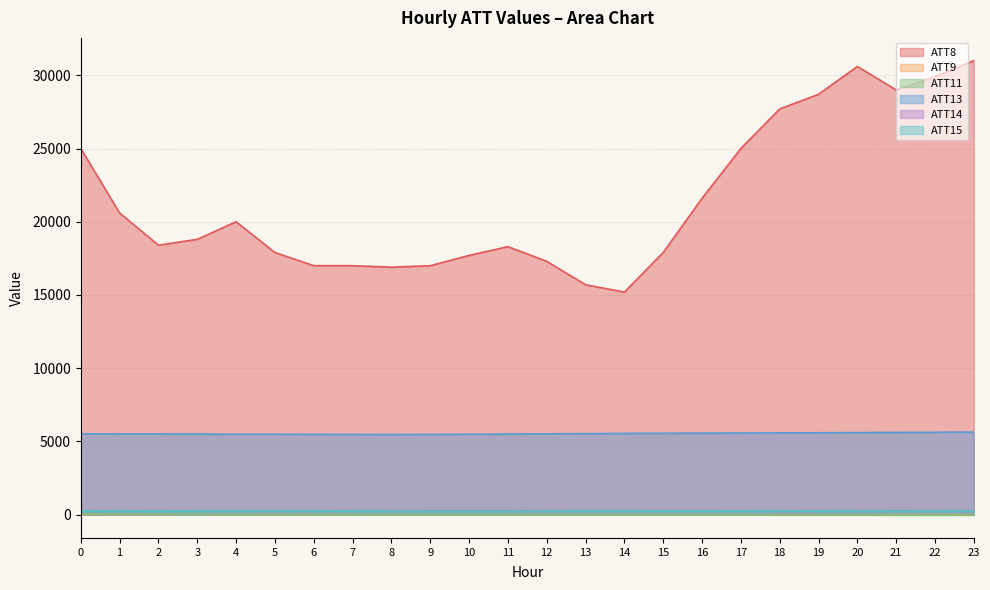

Count the number of data series in this chart.

6